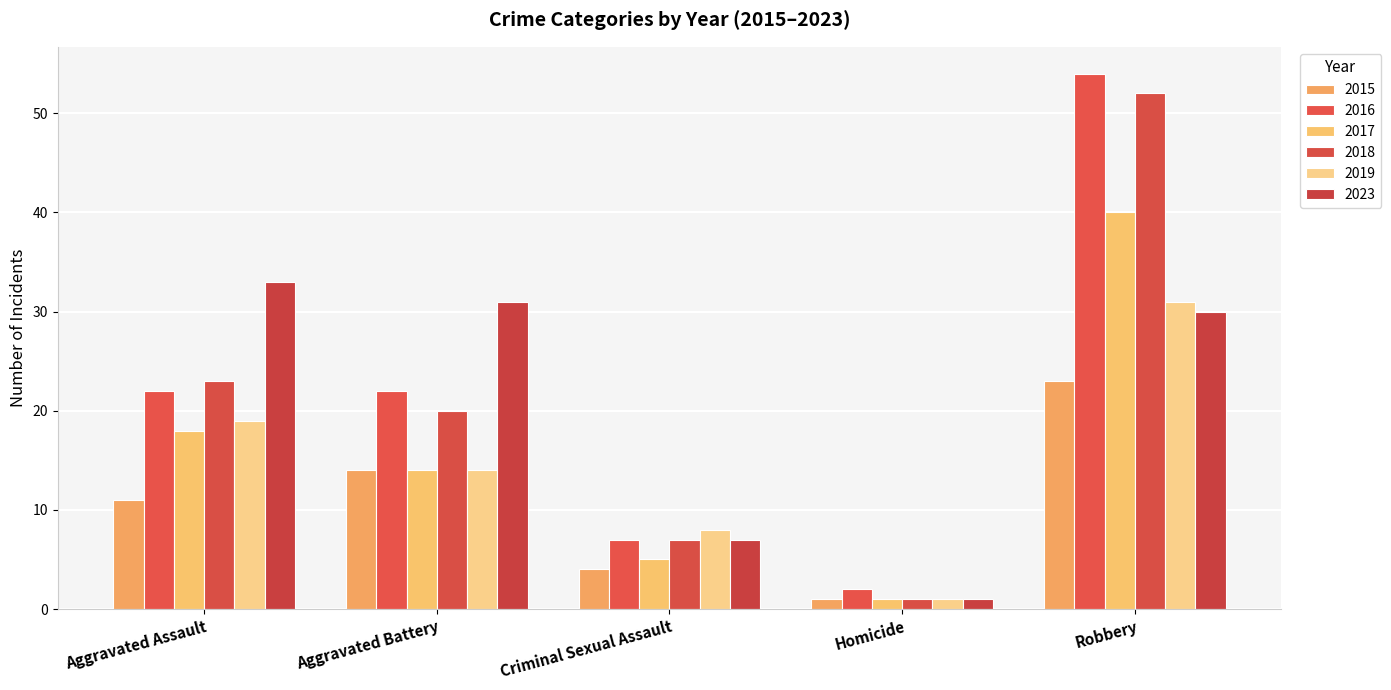

List the series in order of their peak value, lowest first.

2015, 2019, 2023, 2017, 2018, 2016